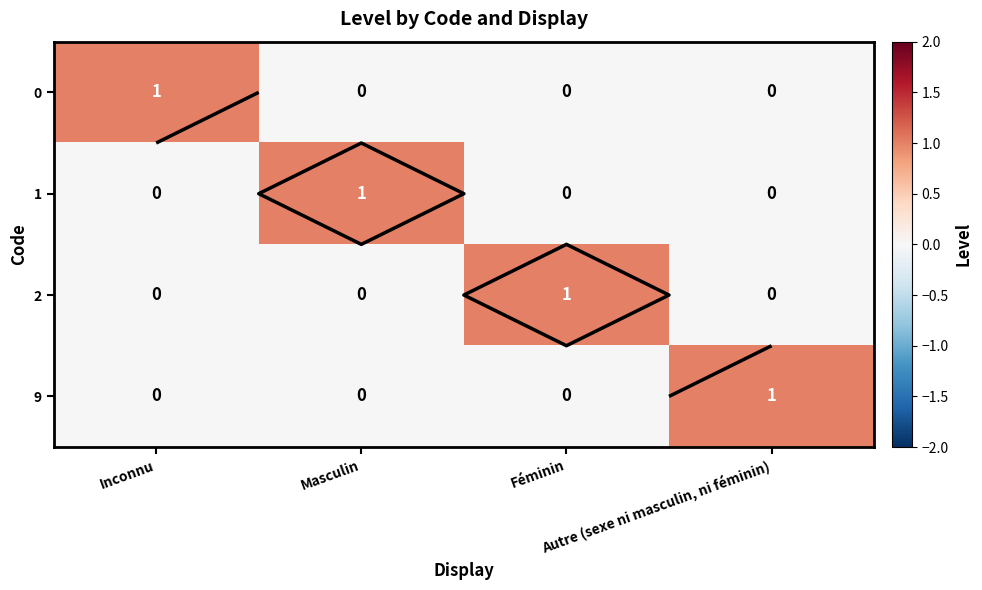

How many categories are shown in the chart?

4